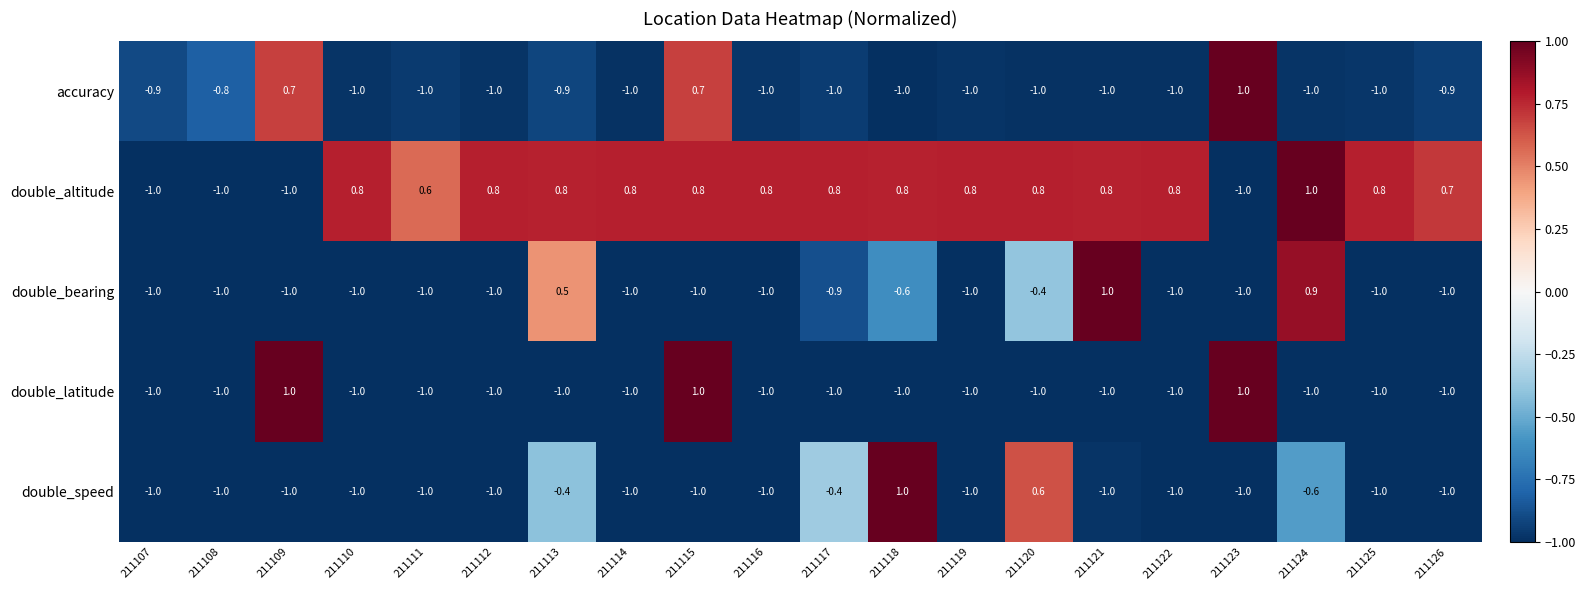

What is the difference between the accuracy values at 211117 and 211109?

1.7